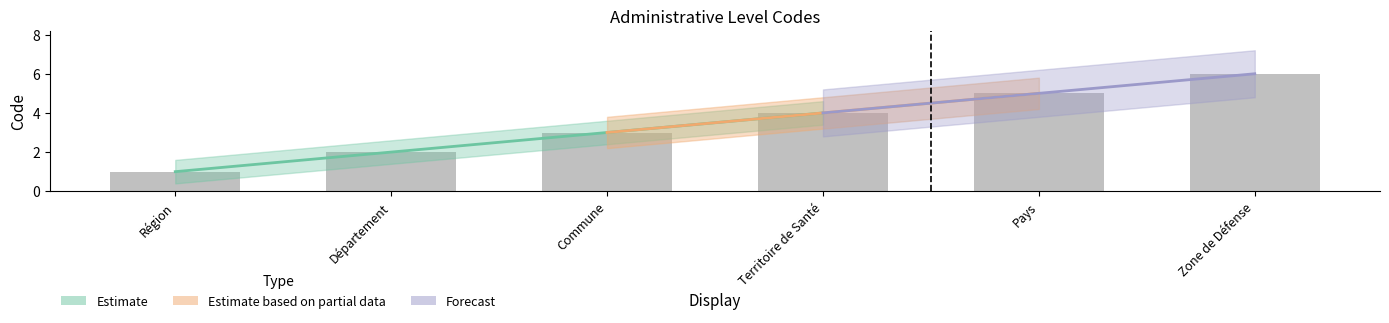

Approximately how many times larger is the value at Territoire de Santé compared to Commune?

1.3